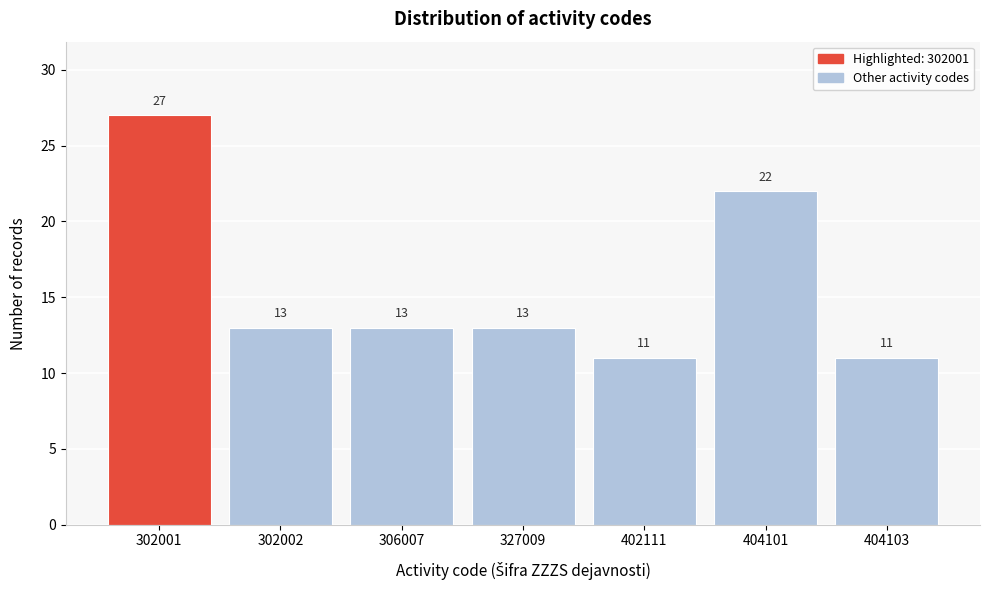

Reading left to right, extract all data points from this chart.

302001=27	302002=13	306007=13	327009=13	402111=11	404101=22	404103=11